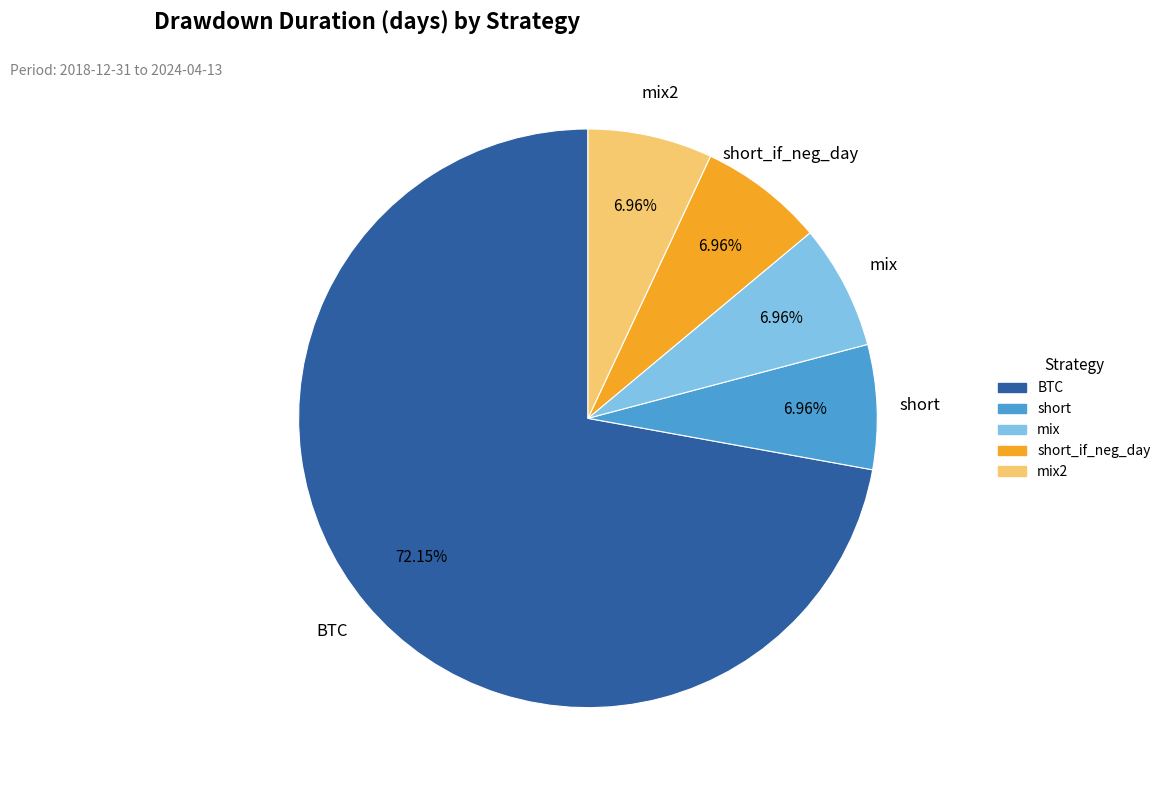

Is there any slice that represents more than half of the pie?

Yes